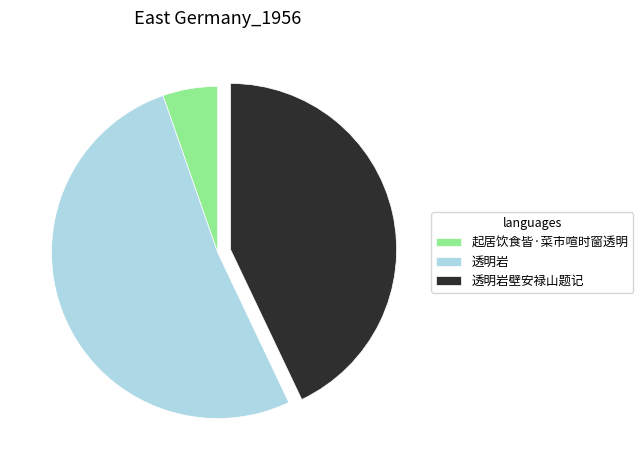

Rank the categories by value from highest to lowest.

透明岩, 透明岩壁安禄山题记, 起居饮食皆·菜市喧时窗透明